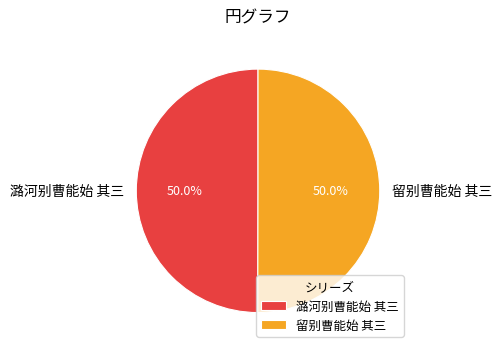

What percentage is the 留别曹能始 其三 slice, to the nearest percent?

50%